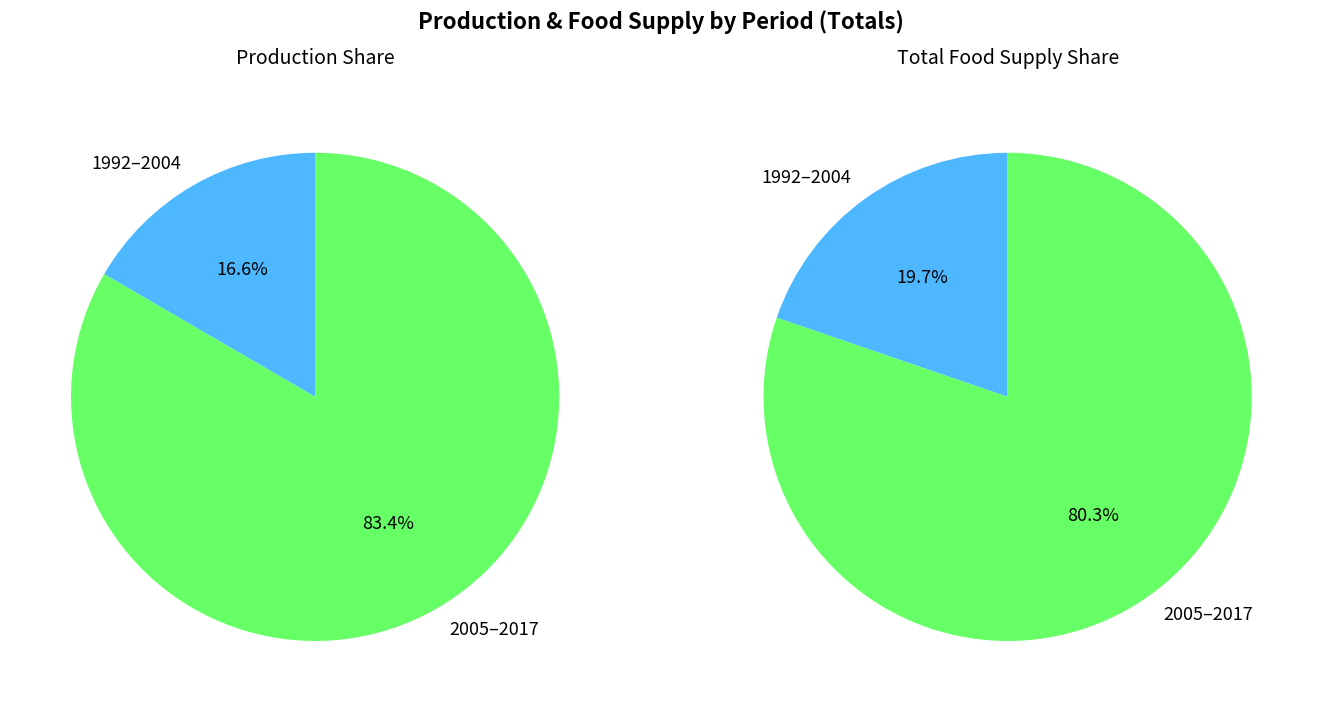

Is 14 the majority of the pie?

No